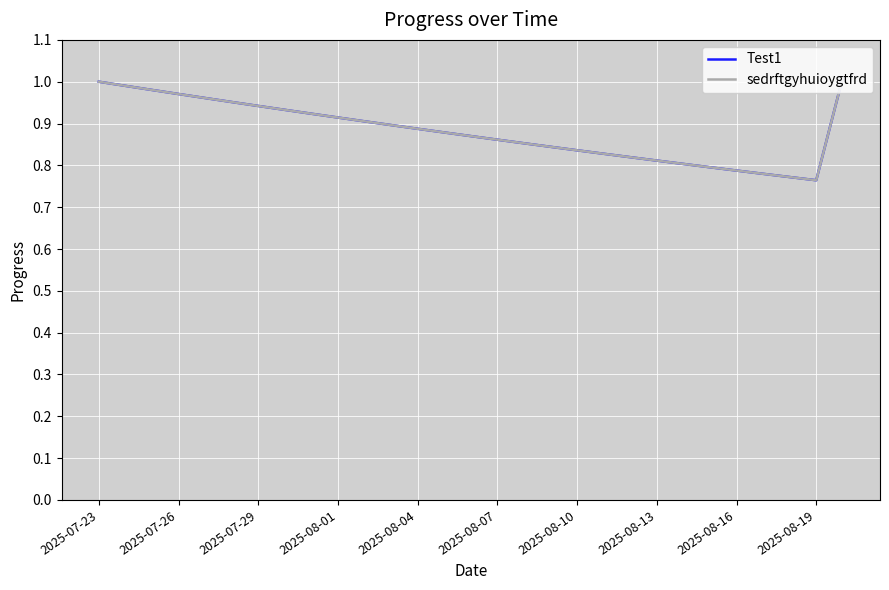

What is the value of the Test1 point at the 14th from the left?

0.9